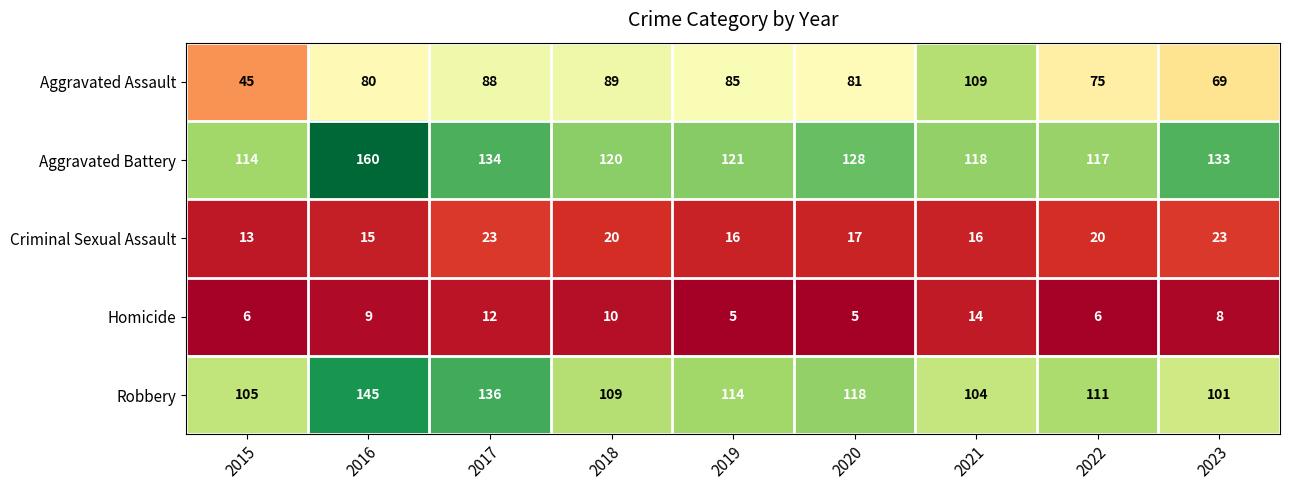

What is the sum of the Robbery values at 2018 and 2017?

245